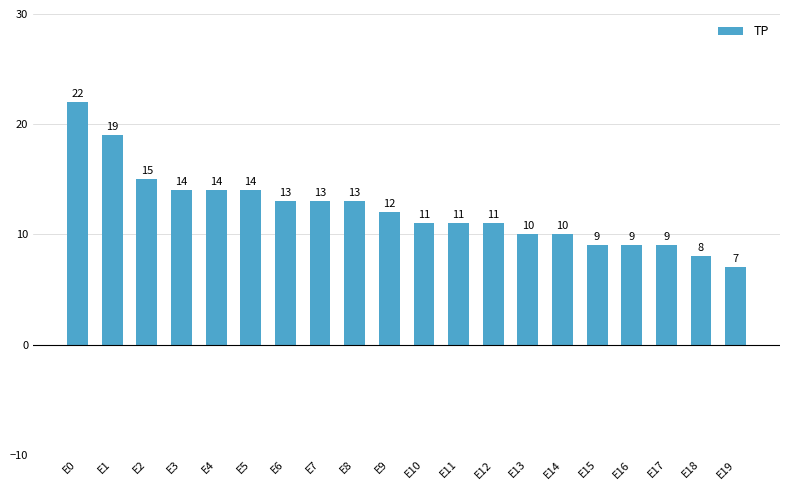

What is the change in value from E2 to E6?

-2